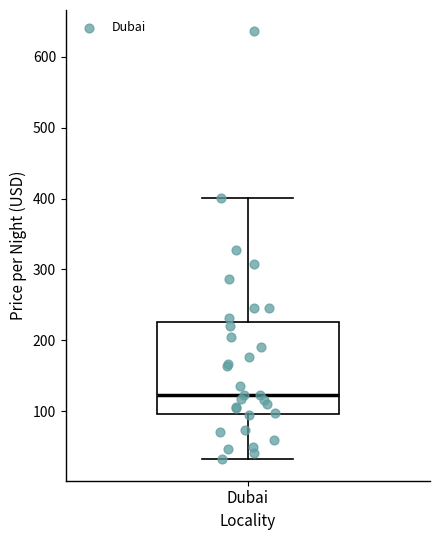

Where is the upper edge of the box for Dubai on the y-axis? The values are not printed on the chart, so give them approximately, as read against the axis.

230